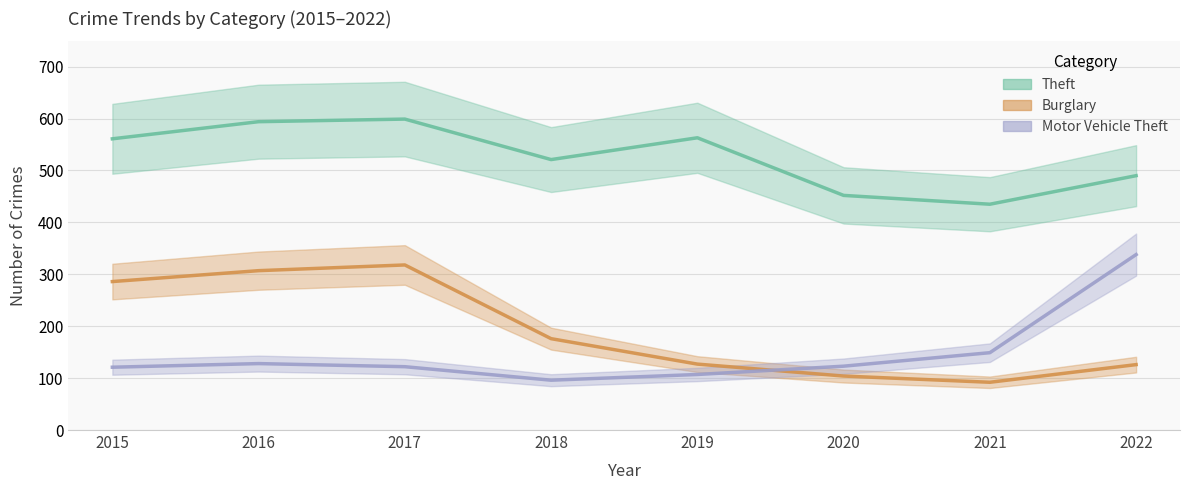

At which category does Burglary reach its first local valley?

2021